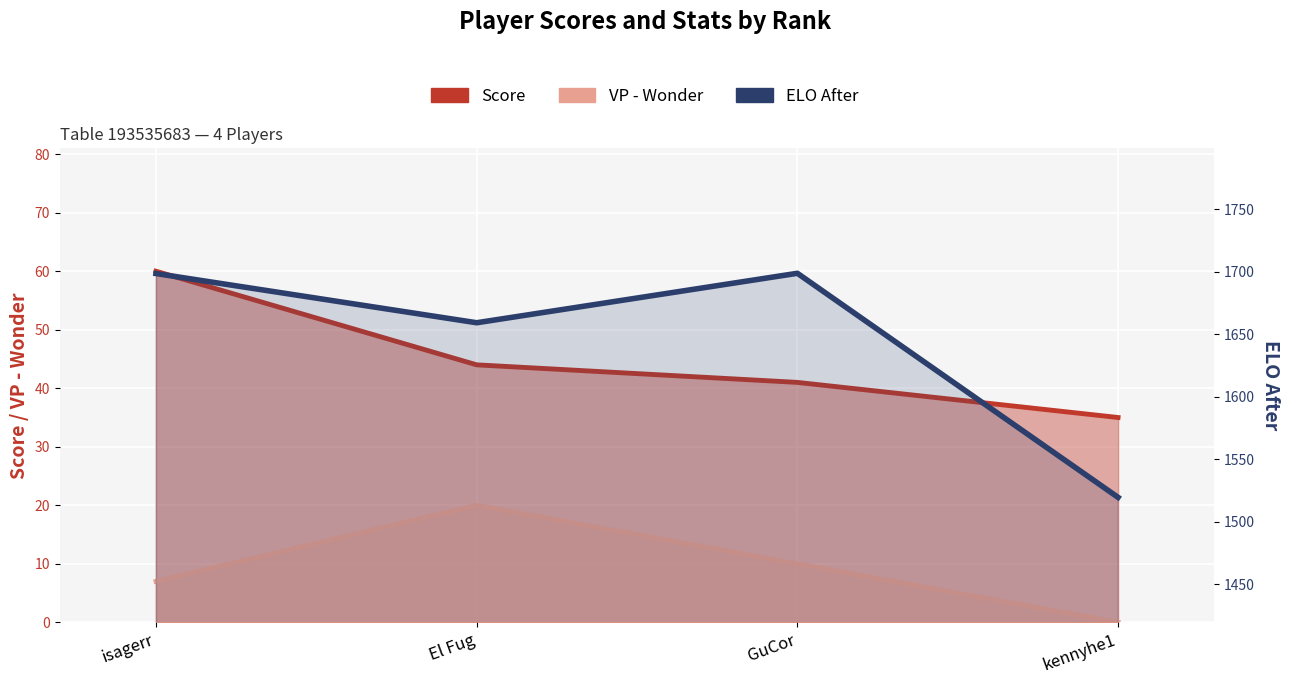

True or false: VP - Wonder and ELO After cross at least once.

False